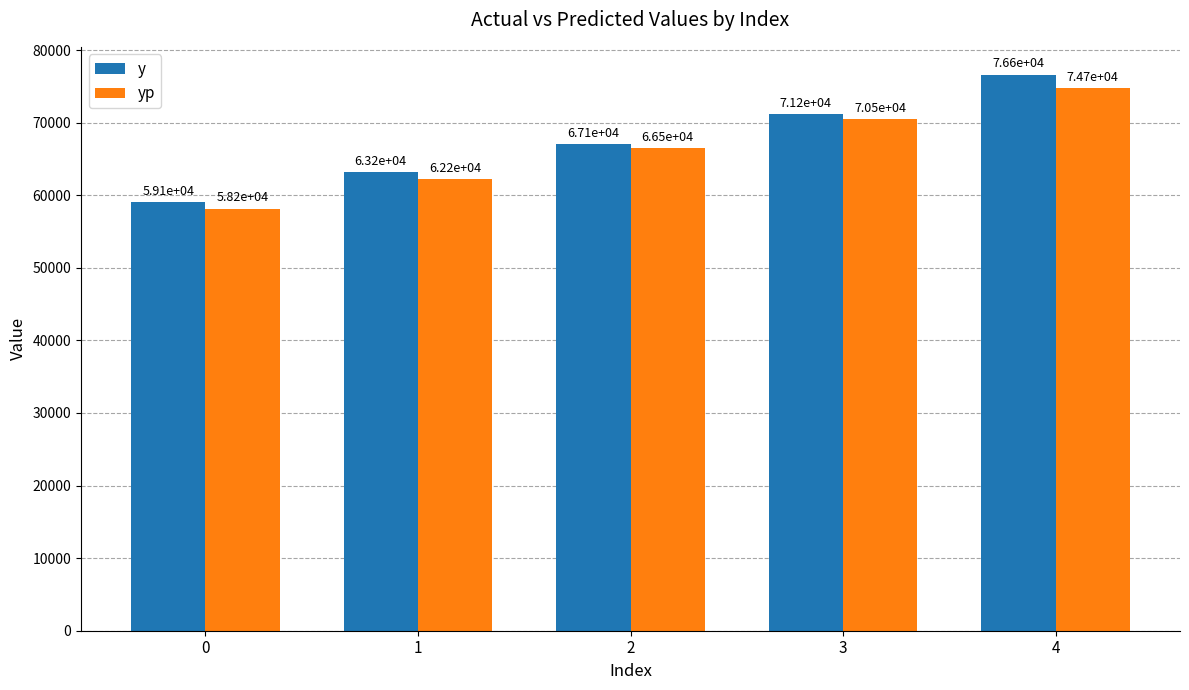

Between 0 and 2, which series saw the biggest shift?

yp